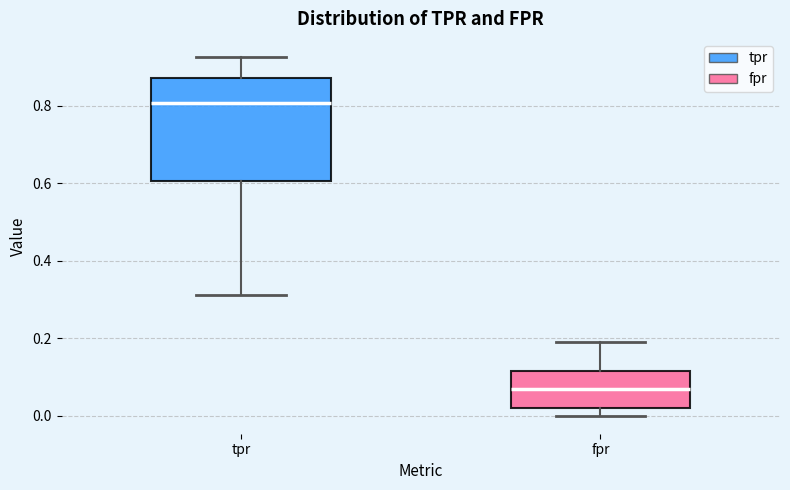

Where does the median line of the box for fpr sit on the y-axis? The values are not printed on the chart, so give them approximately, as read against the axis.

0.06